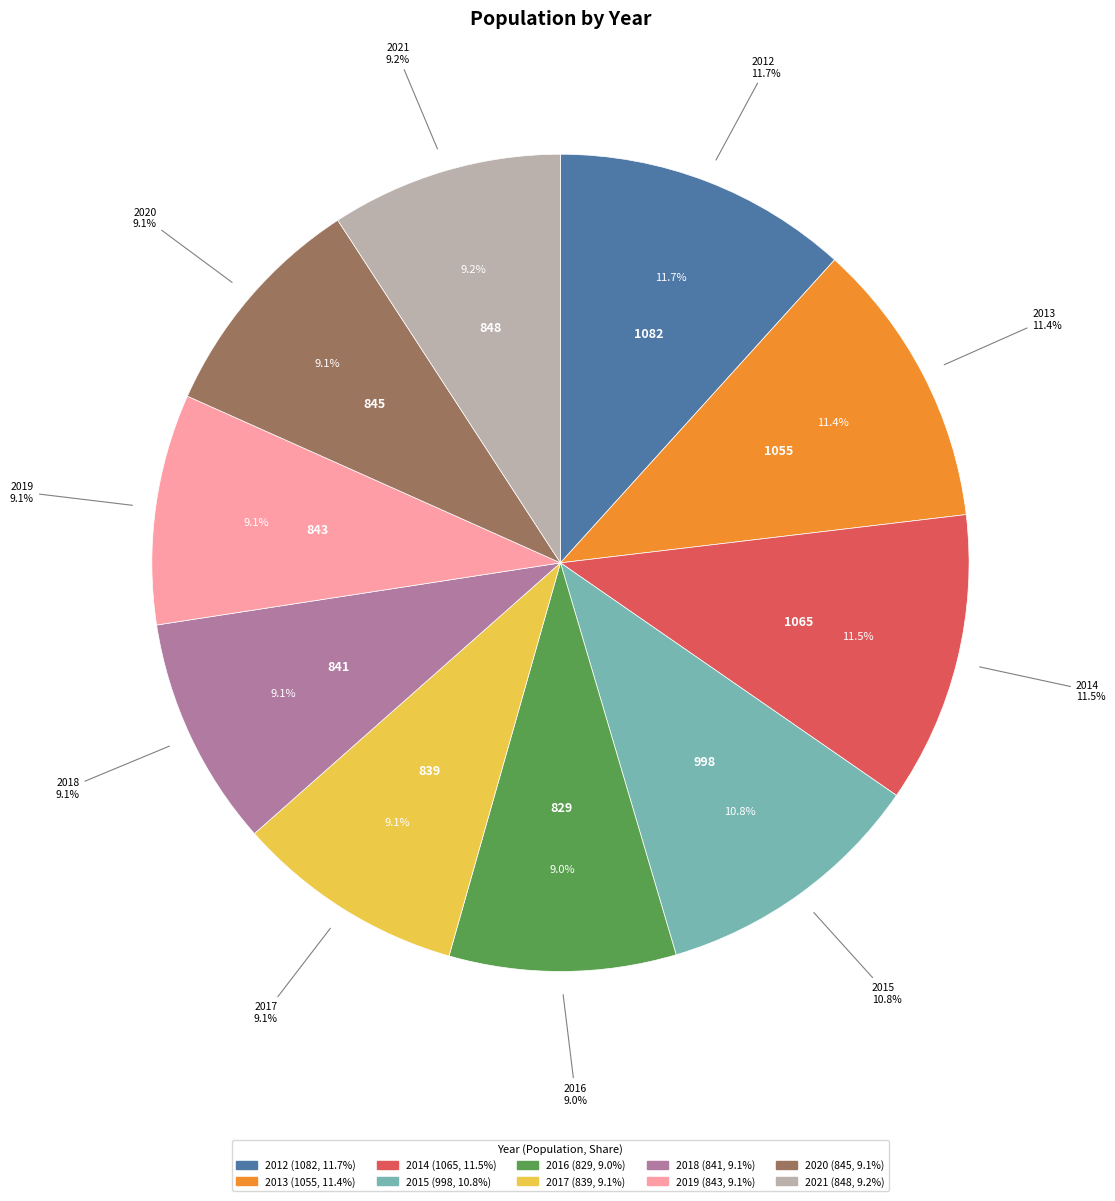

To the nearest percent, what is the combined percentage of 2019 and 2020?

18%